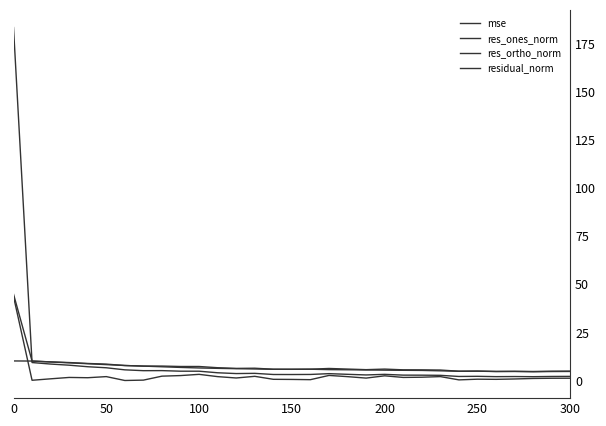

How many lines are shown in the chart?

4